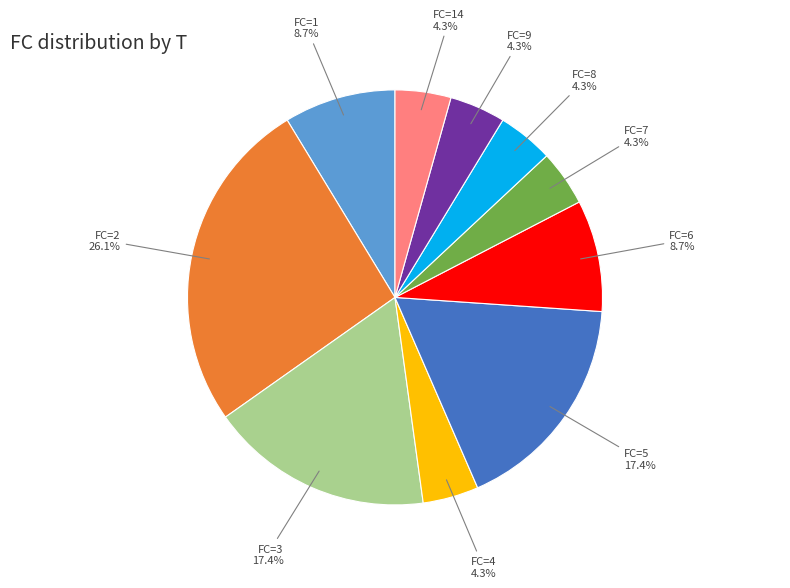

How many segments does this pie chart have?

10